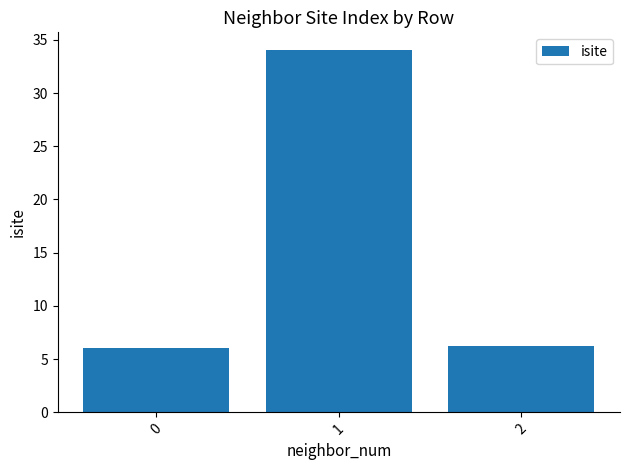

What is the value of the 2nd bar from the left?

34.0